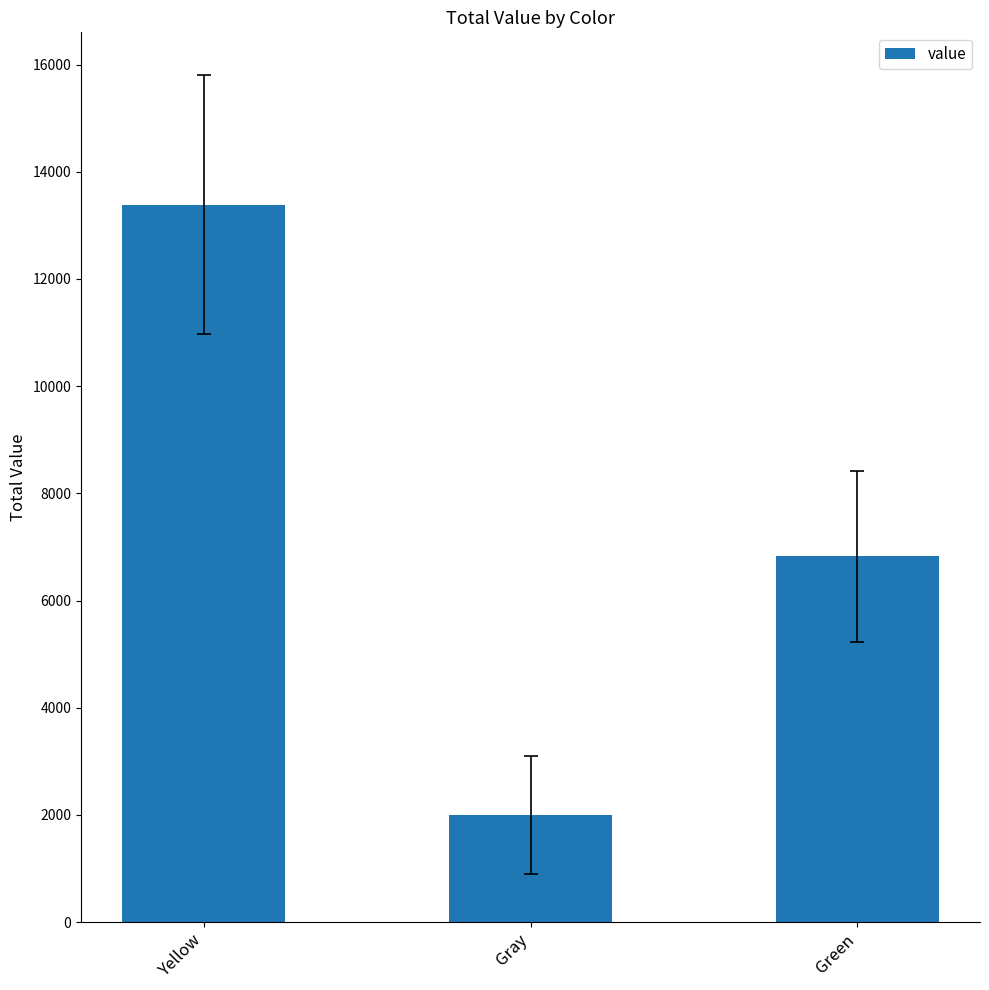

Approximately how many times larger is the value at Green compared to Gray?

3.4